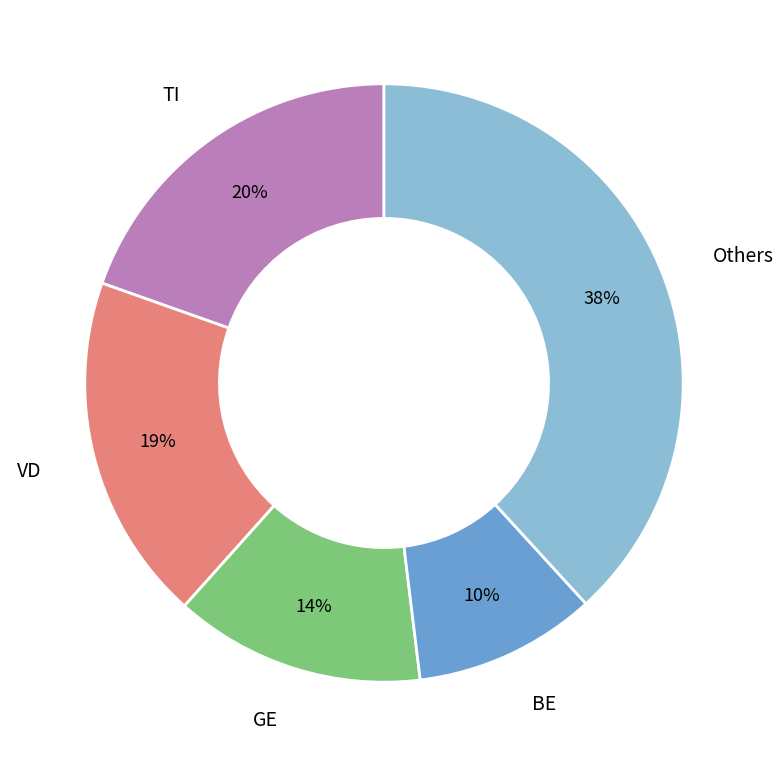

Is there any slice that represents more than half of the pie?

No